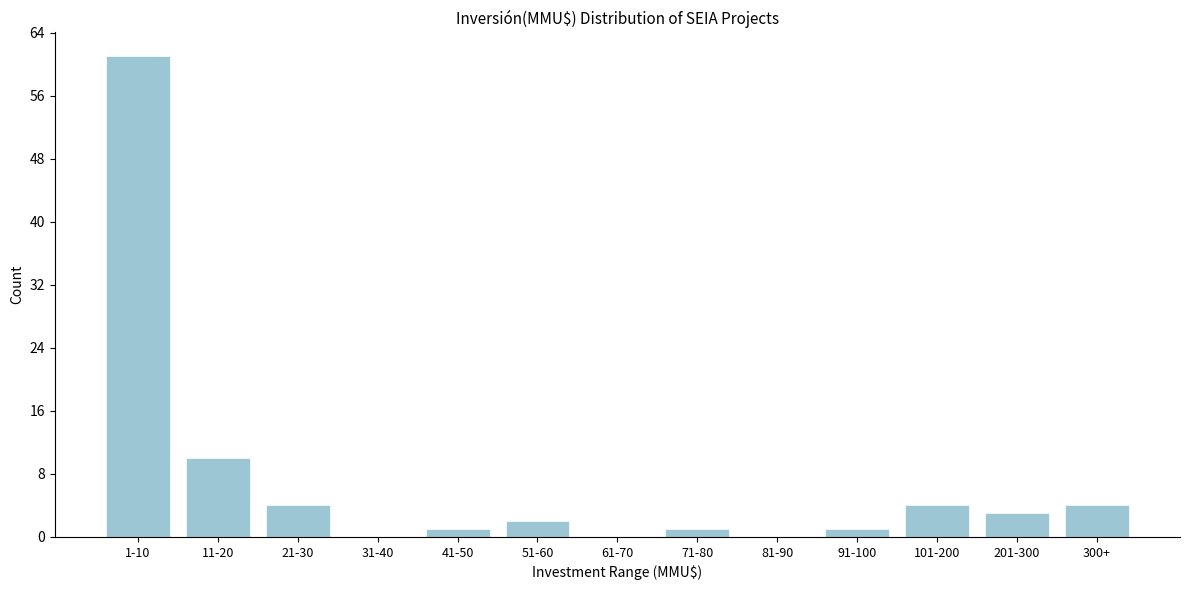

Reading left to right, list all the values displayed in this chart.

1-10=61	11-20=10	21-30=4	31-40=0	41-50=1	51-60=2	61-70=0	71-80=1	81-90=0	91-100=1	101-200=4	201-300=3	300+=4